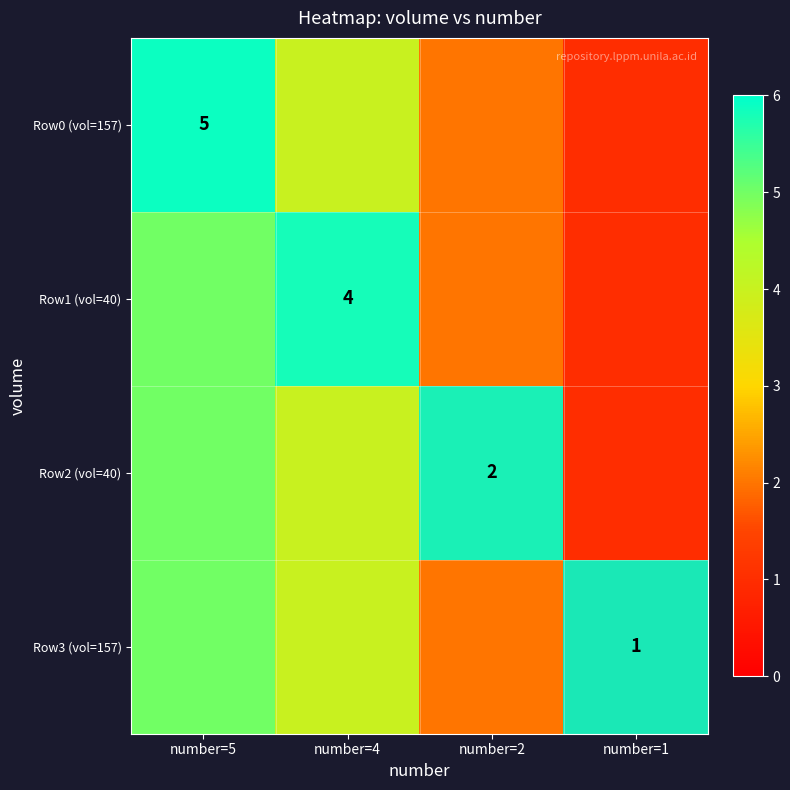

List the series in order of their peak value, highest first.

Row0 (vol=157), Row1 (vol=40), Row2 (vol=40), Row3 (vol=157)